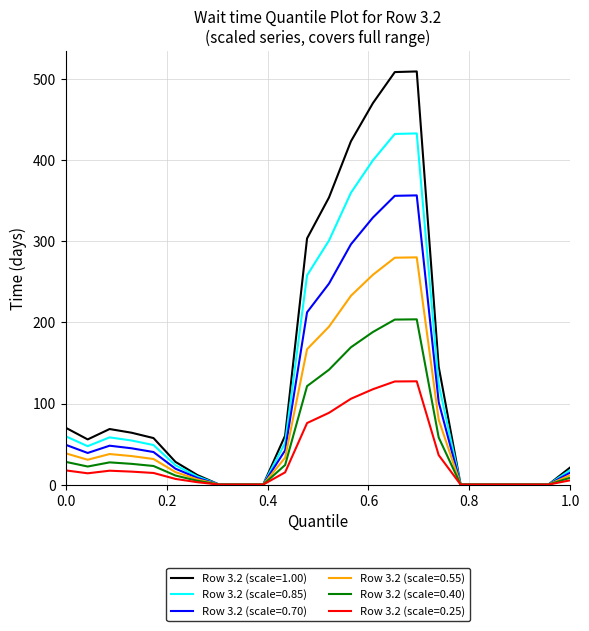

What is the maximum value shown in the chart?

509.6